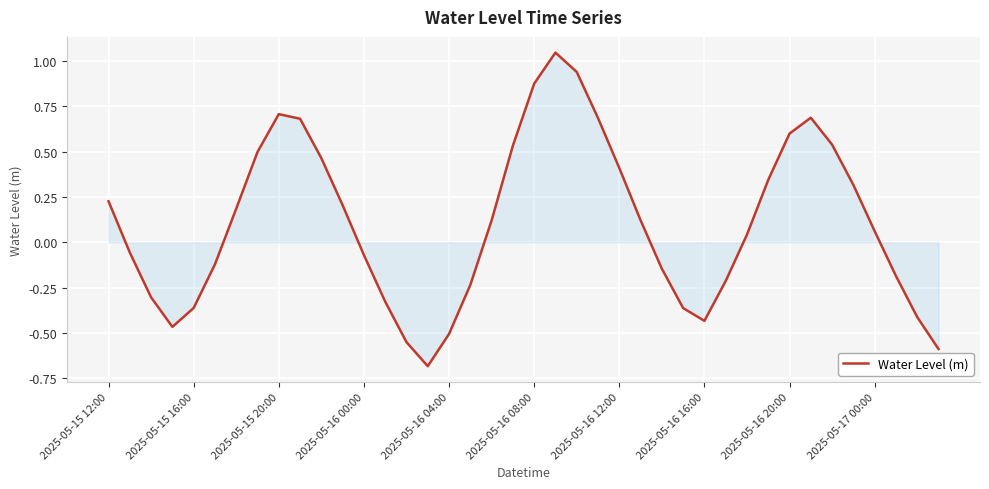

What is the difference between the maximum and minimum values?

1.7